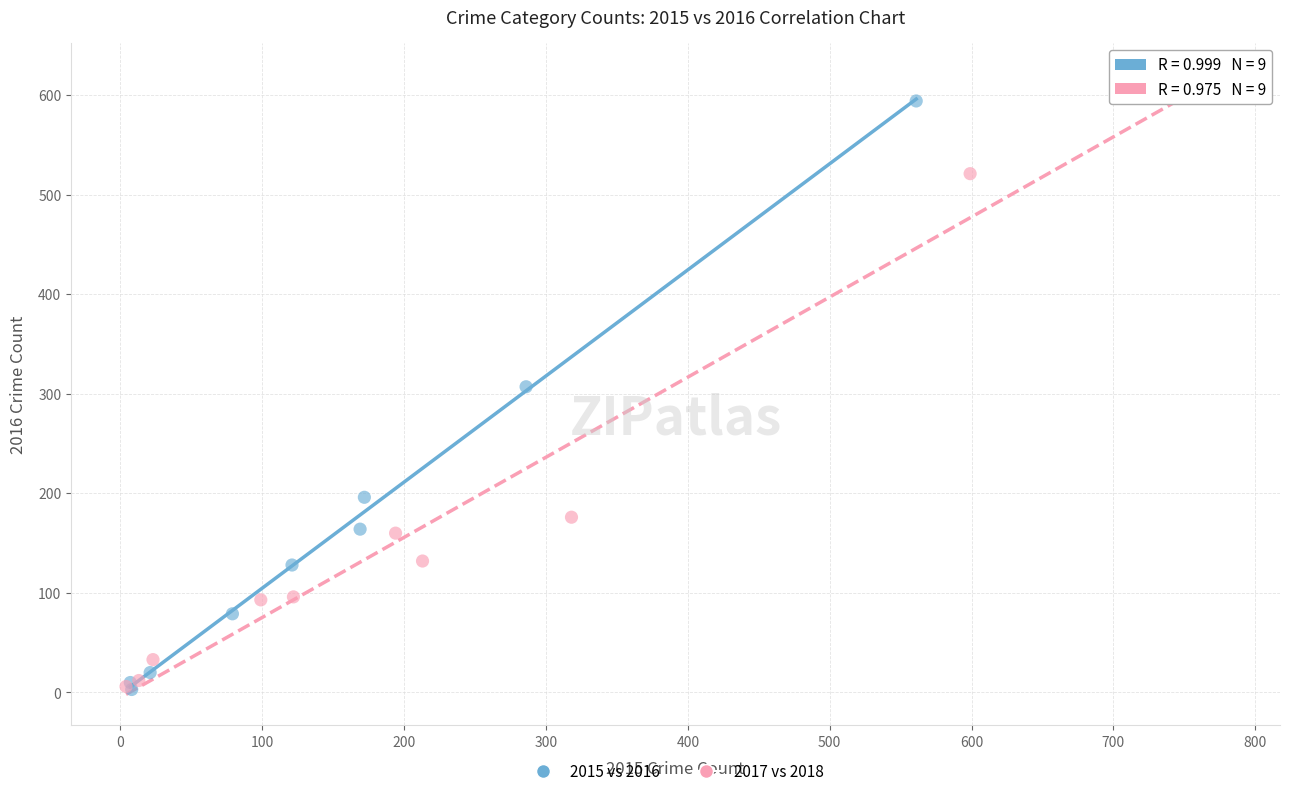

What are all the series names shown in the legend?

2015 vs 2016, 2017 vs 2018